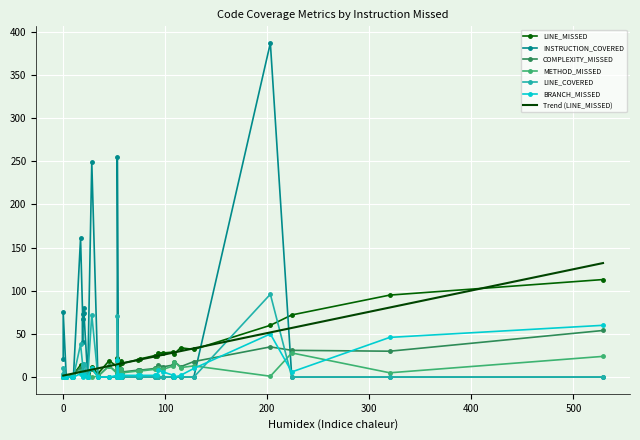

How many positive values does the COMPLEXITY_MISSED series have?

38